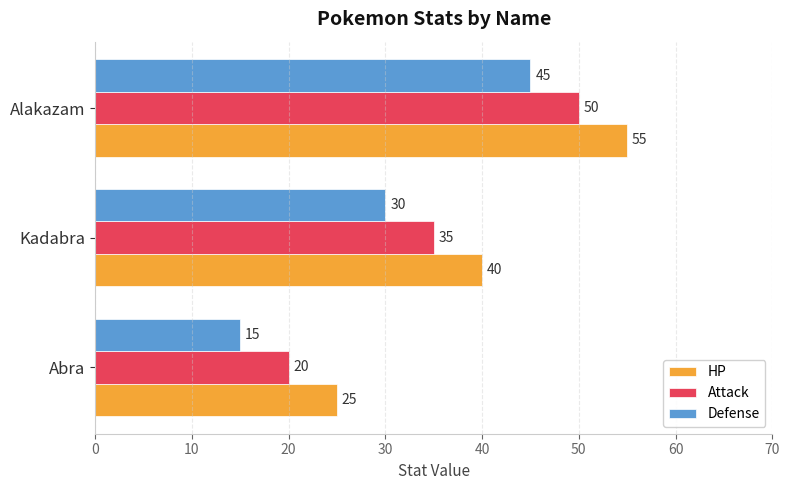

True or false: HP has a value of 40 at Kadabra.

True